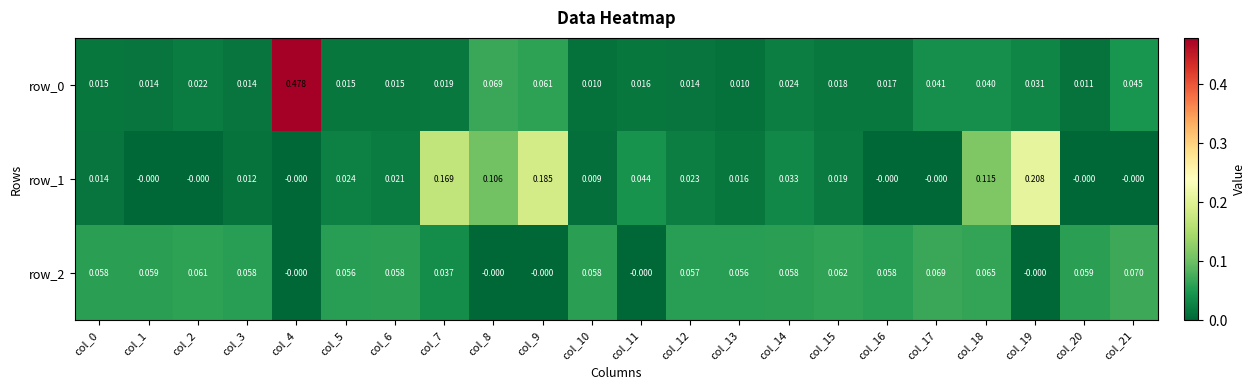

Is the value of row_2 at col_4 greater than the value of row_0 at col_13?

No